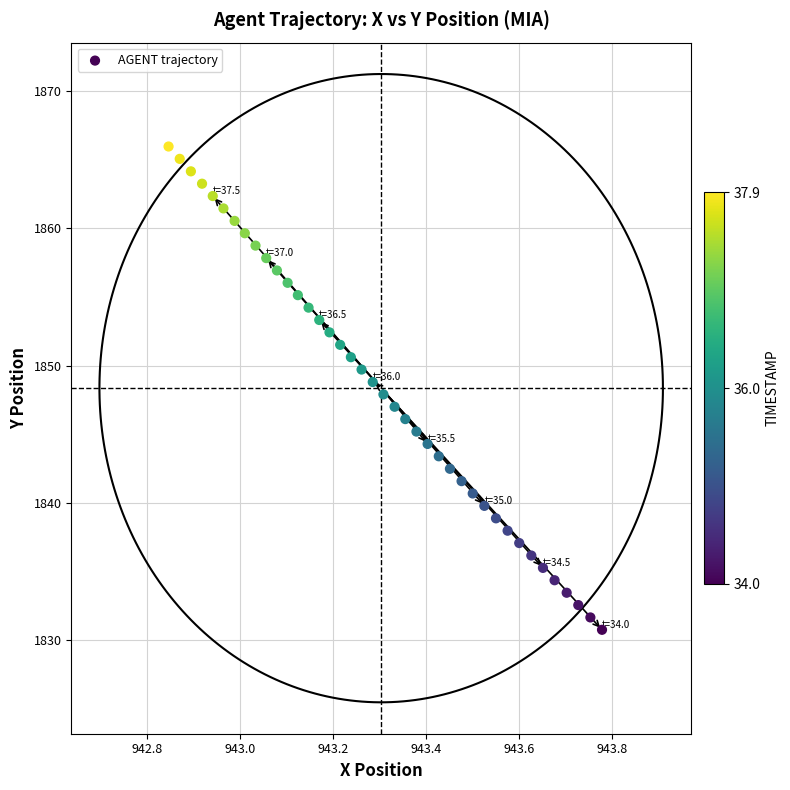

What is the range of Y values (max minus min)?

35.2